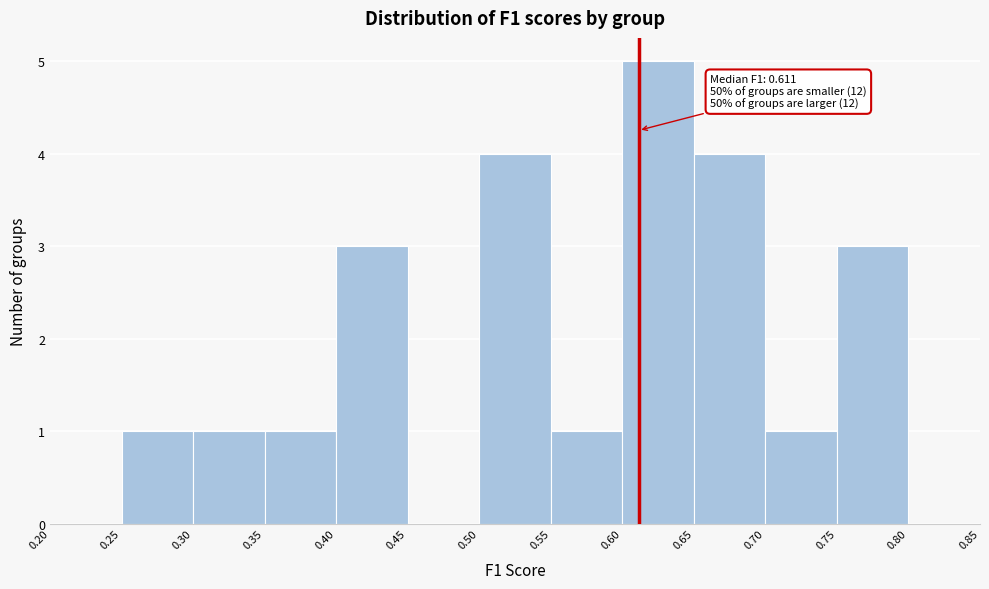

Over which range of the x-axis is the bar tallest?

0.60 to 0.65